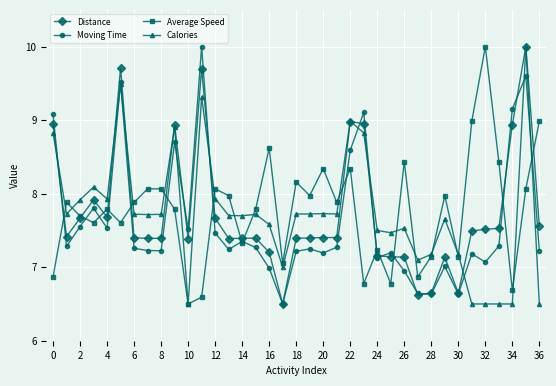

True or false: Average Speed has more than 0 interior local peaks.

True